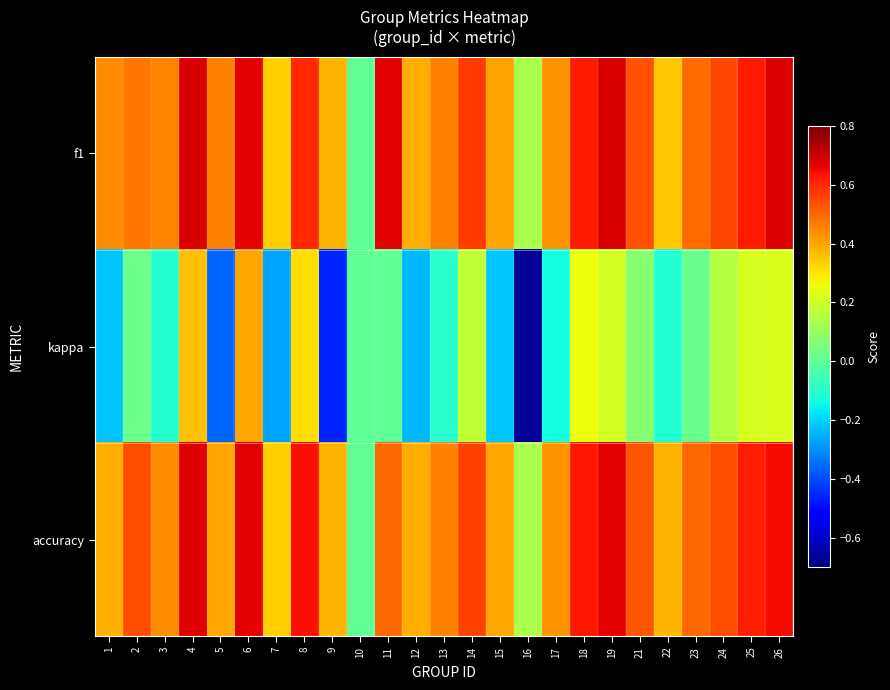

List the series in order of their peak value, highest first.

f1, accuracy, kappa